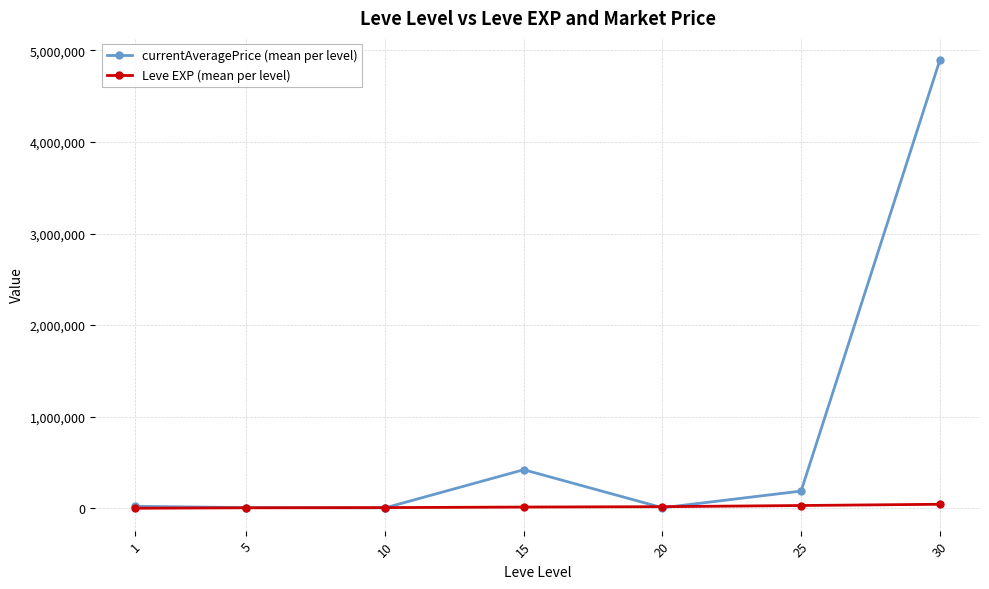

Which series ends up on top after the final intersection of Leve EXP (mean per level) and currentAveragePrice (mean per level)?

currentAveragePrice (mean per level)